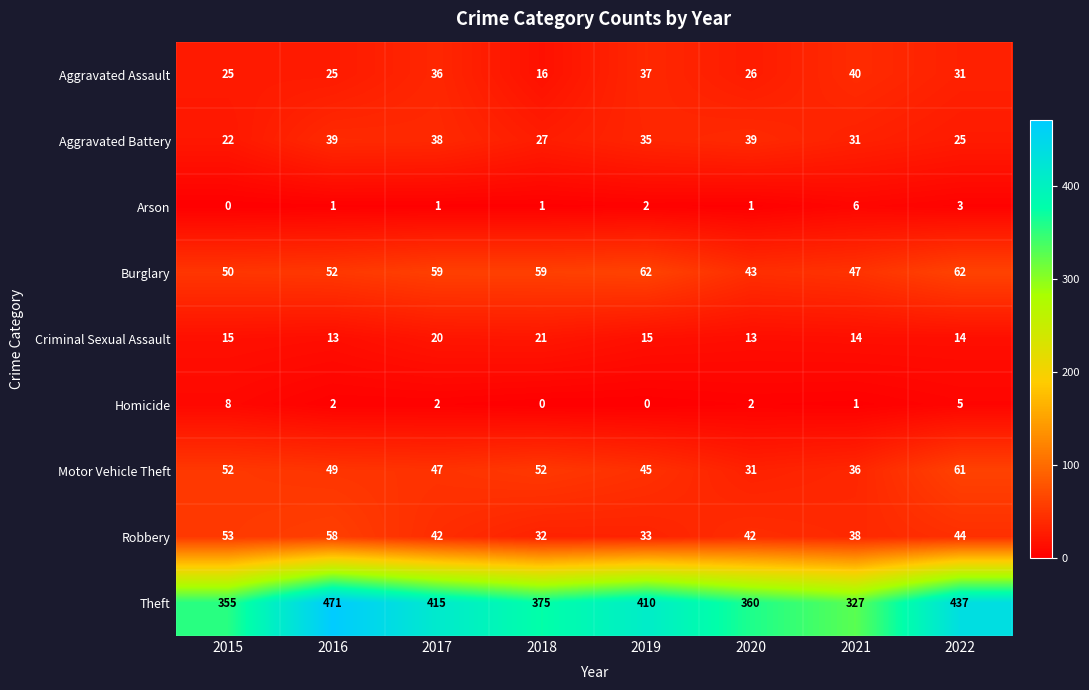

The value of Burglary at 2016 is 52. True or false?

True